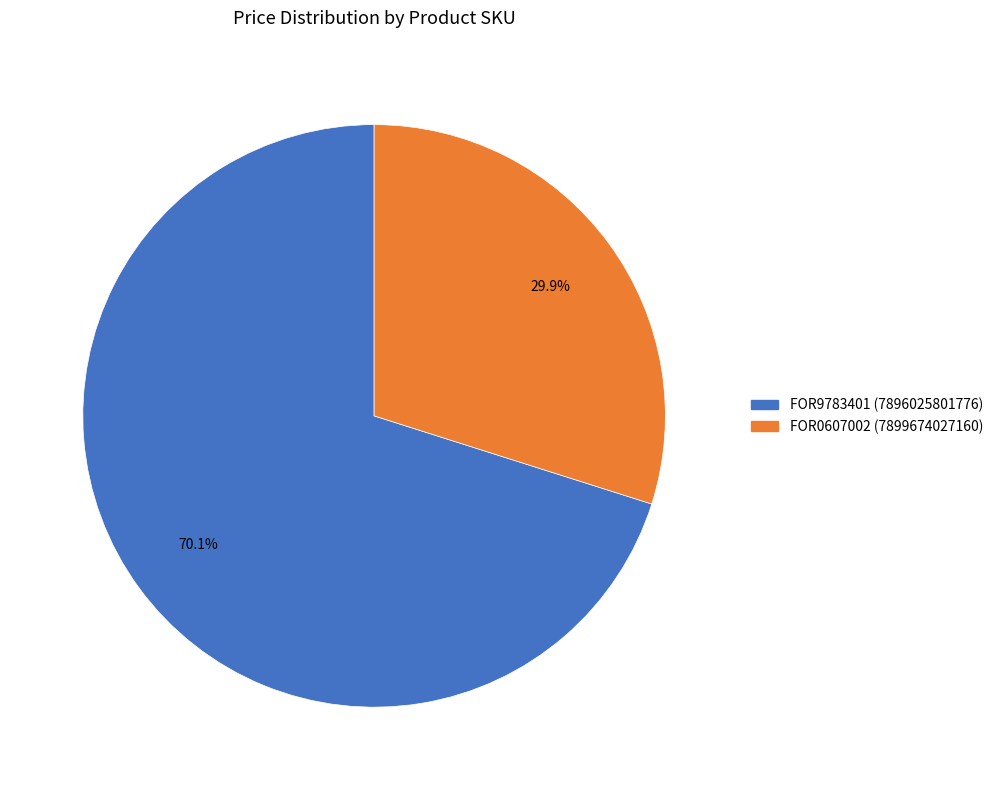

To the nearest percent, what is the average slice percentage?

50%